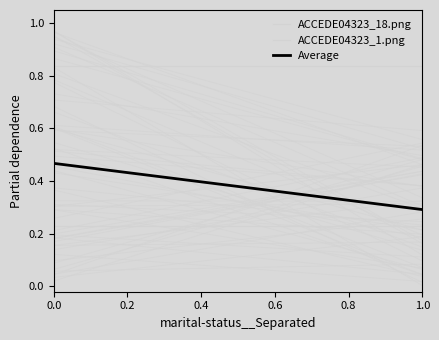

What is the approximate value of ACCEDE04323_1.png at 1.0?

0.8